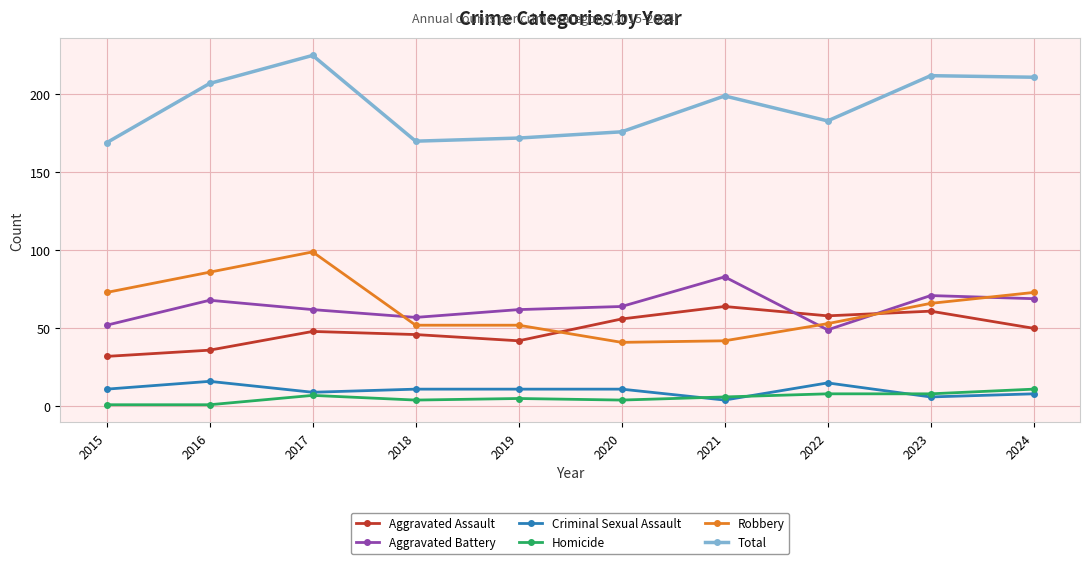

Does the chart have visible grid lines?

Yes